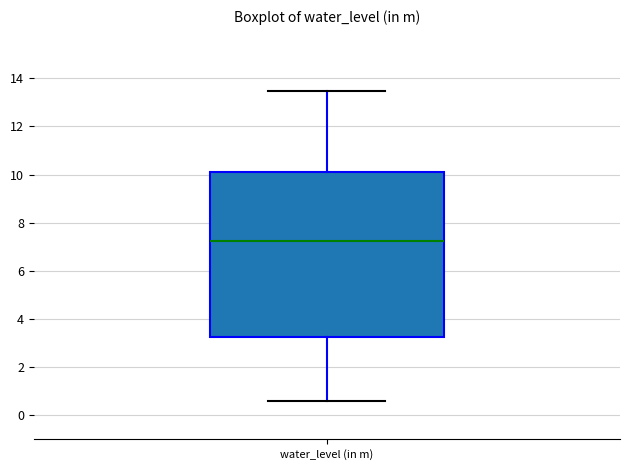

Read this box plot against the y-axis: the position of the median line, the range covered by the box, and the ends of both whiskers. The values are not printed on the chart, so give them approximately, as read against the axis.

median 7.2, box 3.2 to 10.2, whiskers 0.6 to 13.4